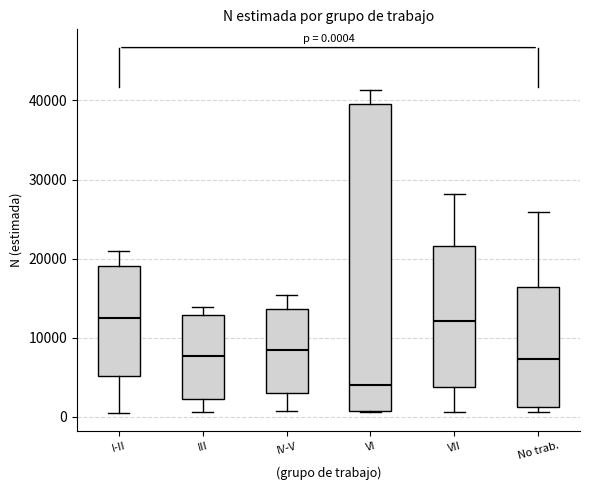

Which box has the lowest median line?

VI